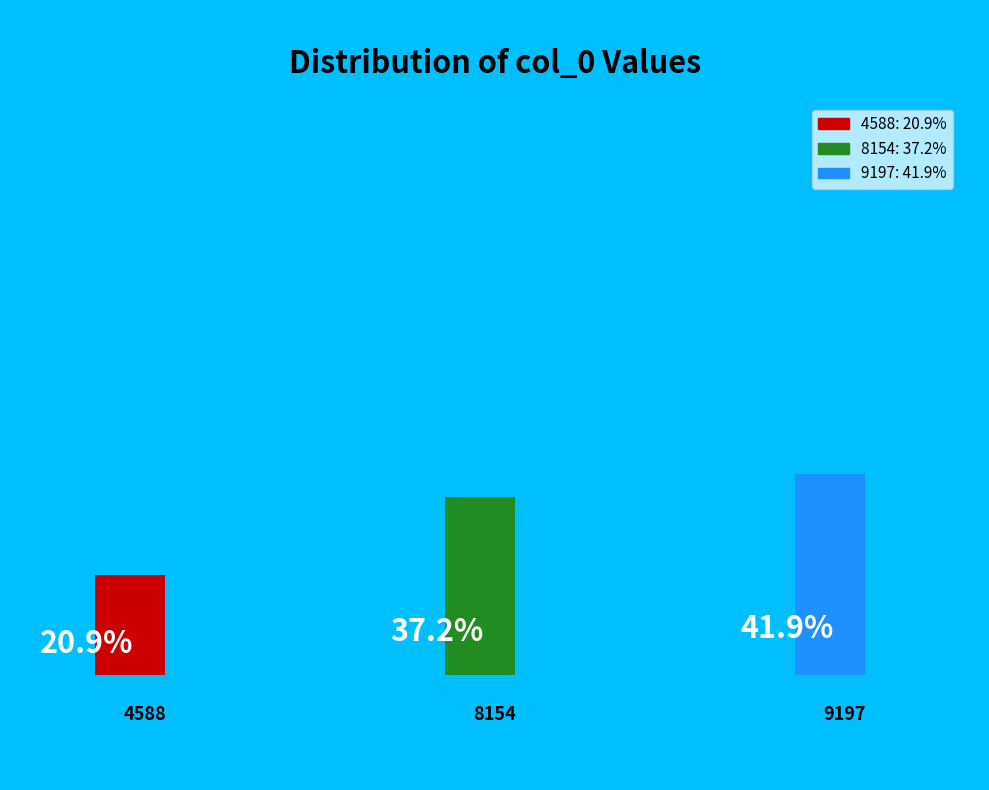

What percentage is the 4588 slice, to the nearest percent?

21%